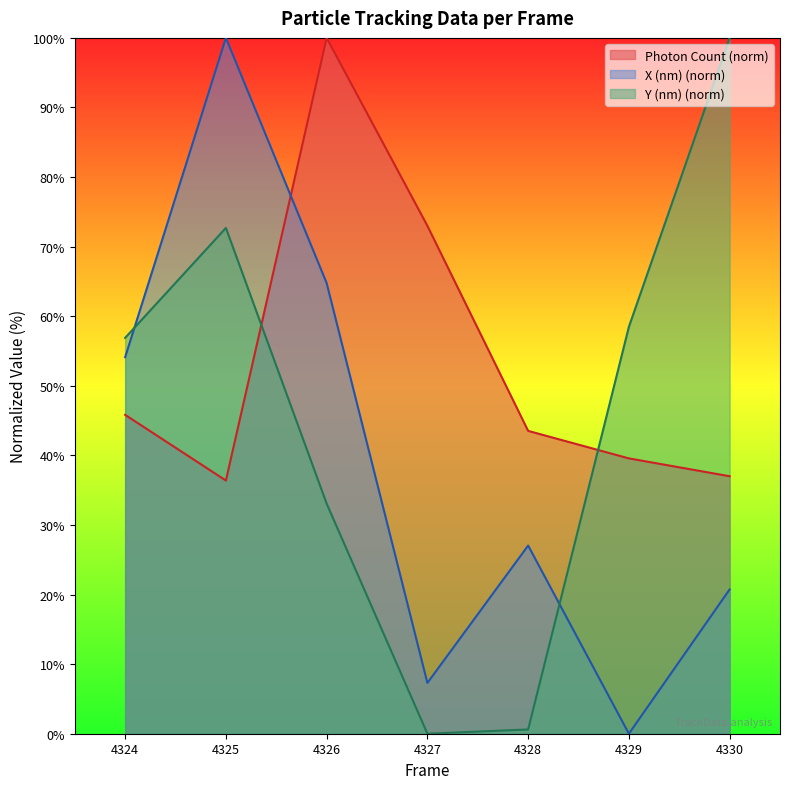

Reading left to right, list all the values displayed in this chart.

Photon Count: 4324=45.8	4325=36.4	4326=100.0	4327=73.0	4328=43.5	4329=39.6	4330=37.0
X (nm) scaled: 4324=54.1	4325=100.0	4326=64.8	4327=7.3	4328=27.0	4329=0.0	4330=20.7
Y (nm) scaled: 4324=56.9	4325=72.7	4326=33.1	4327=0.0	4328=0.6	4329=58.5	4330=100.0